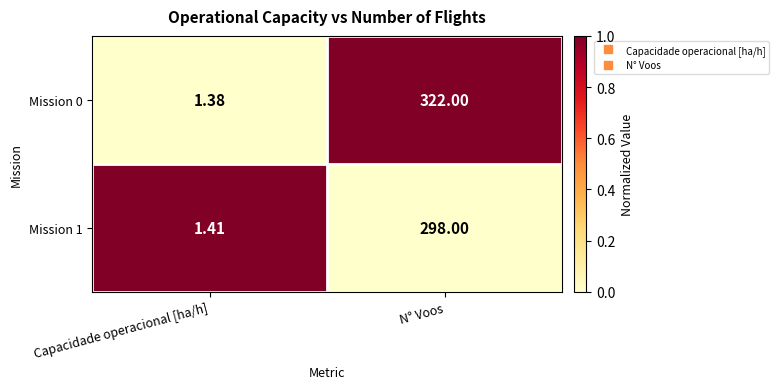

Which label corresponds to the smallest value in the chart?

Capacidade operacional [ha/h]